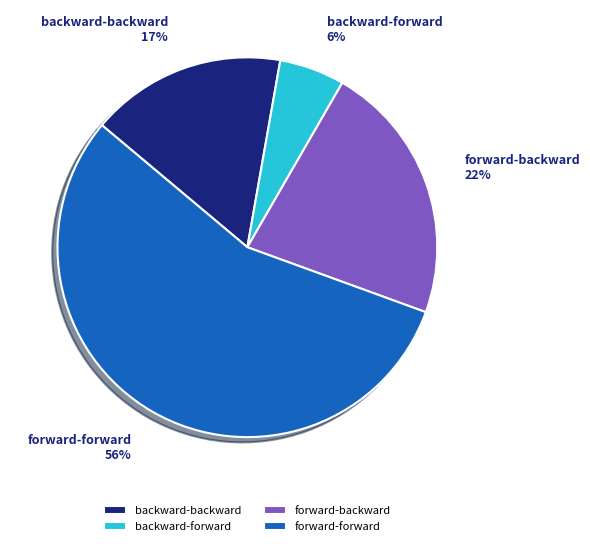

What is the majority slice?

forward-forward